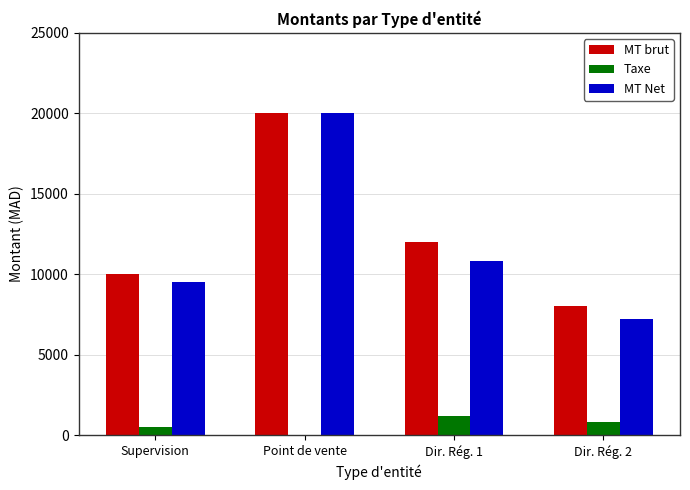

The value of MT Net at Dir. Rég. 1 is 3934. True or false?

False